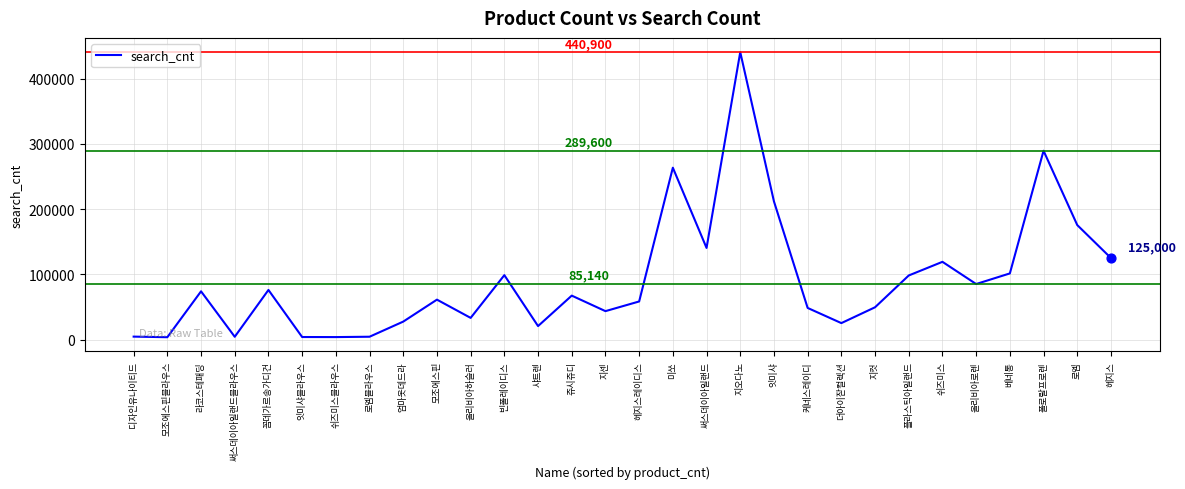

What is the change in value from 올리비아로렌 to 베네통?

+16270